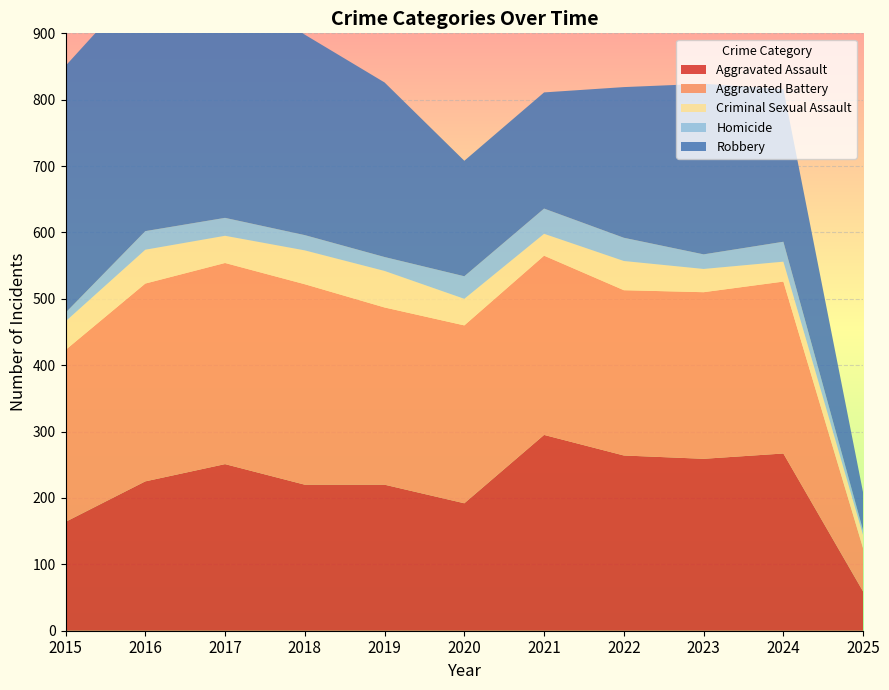

Reading left to right, list all the values displayed in this chart.

Aggravated Assault: 2015=164	2016=225	2017=251	2018=220	2019=220	2020=192	2021=295	2022=264	2023=259	2024=267	2025=59
Aggravated Battery: 2015=259	2016=298	2017=303	2018=302	2019=267	2020=268	2021=270	2022=249	2023=251	2024=259	2025=65
Criminal Sexual Assault: 2015=43	2016=51	2017=41	2018=51	2019=55	2020=40	2021=33	2022=44	2023=35	2024=30	2025=20
Homicide: 2015=13	2016=28	2017=27	2018=23	2019=21	2020=34	2021=38	2022=35	2023=22	2024=30	2025=7
Robbery: 2015=372	2016=381	2017=356	2018=302	2019=263	2020=174	2021=175	2022=227	2023=257	2024=230	2025=57